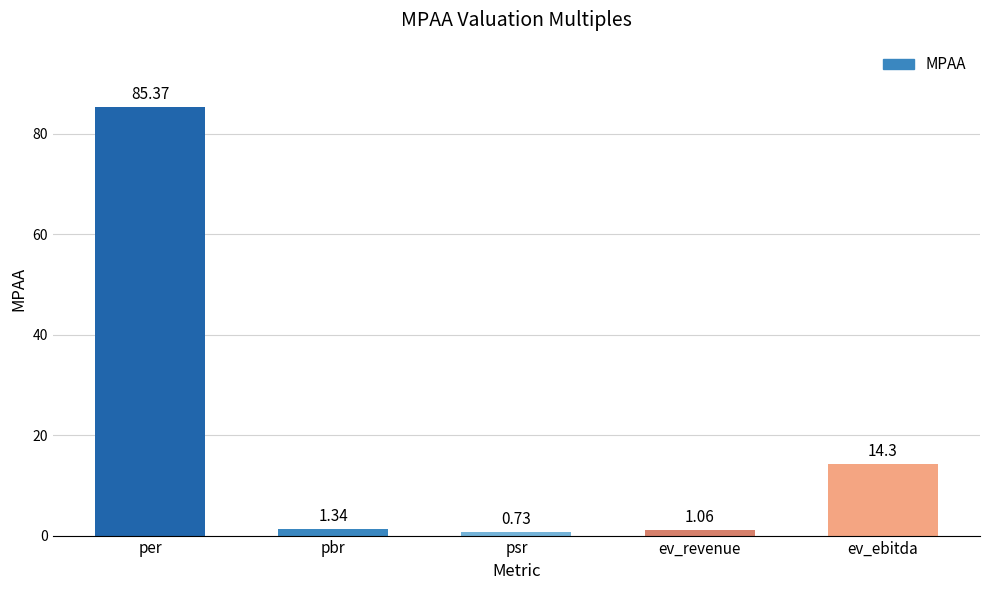

The value at ev_ebitda is 14.3. True or false?

True